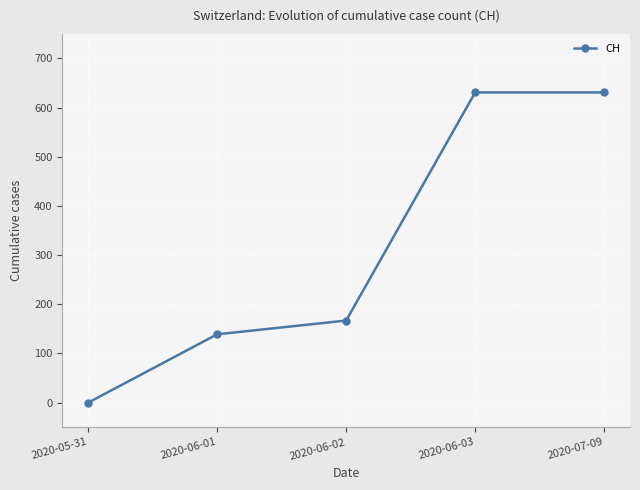

How many data points are less than 167?

2